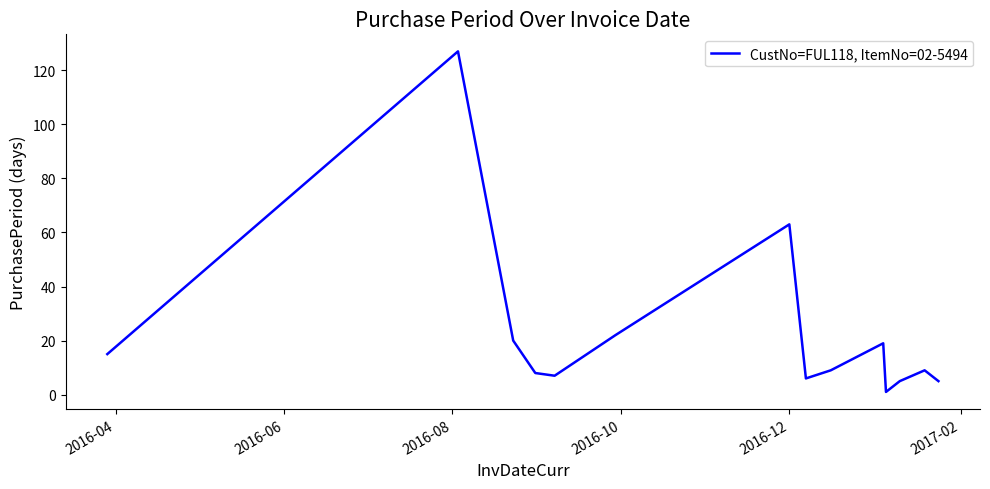

What is the maximum value shown in the chart?

127